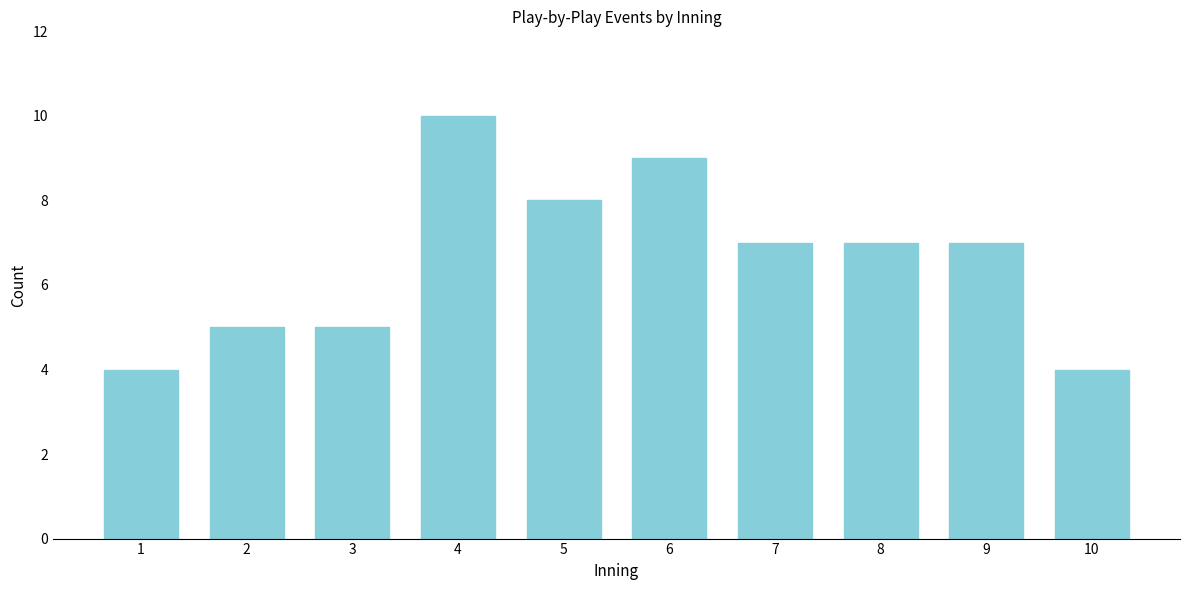

Reading left to right, what are all the values shown in this chart?

1=4	2=5	3=5	4=10	5=8	6=9	7=7	8=7	9=7	10=4